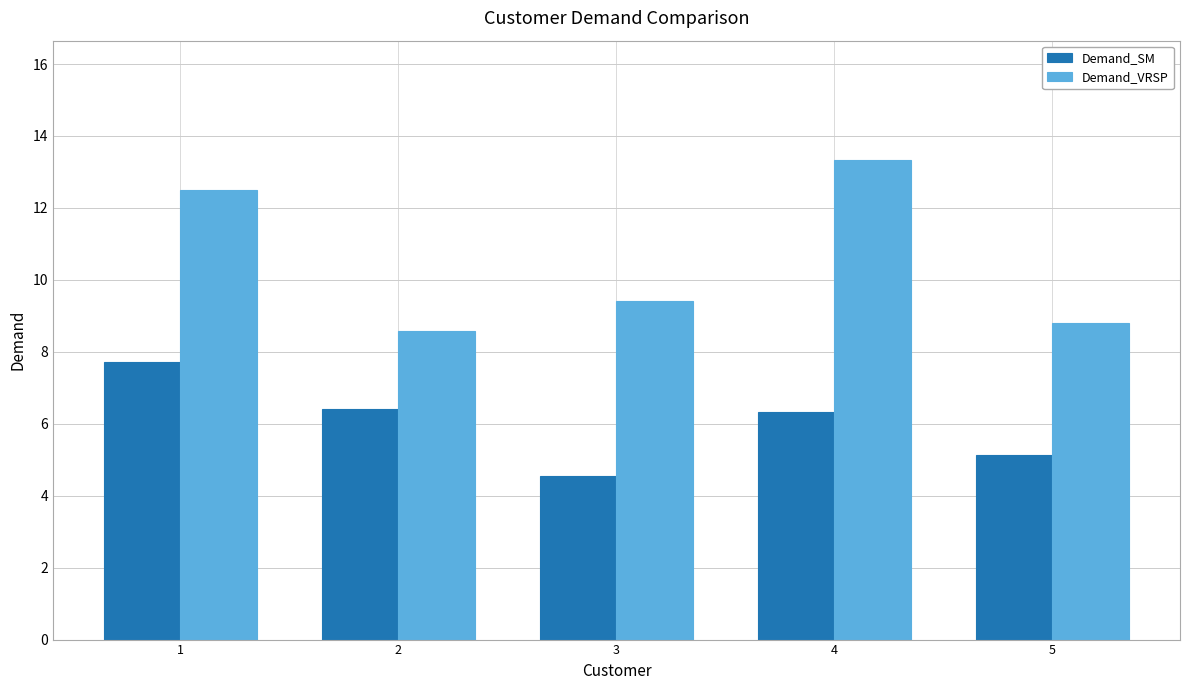

How many bars are there in each group?

2